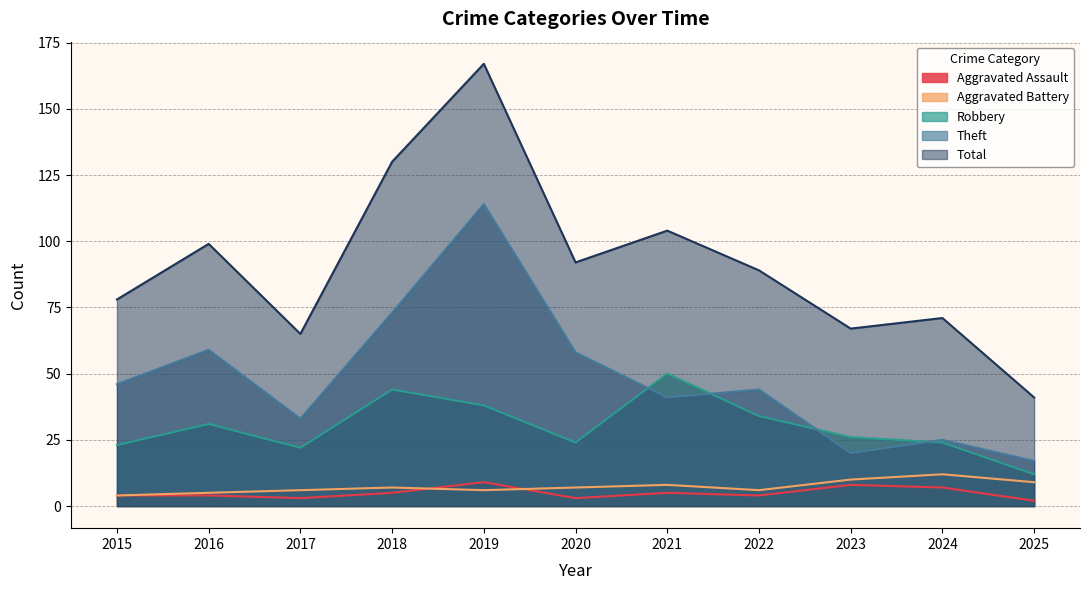

What is the average value of the Aggravated Battery series?

7